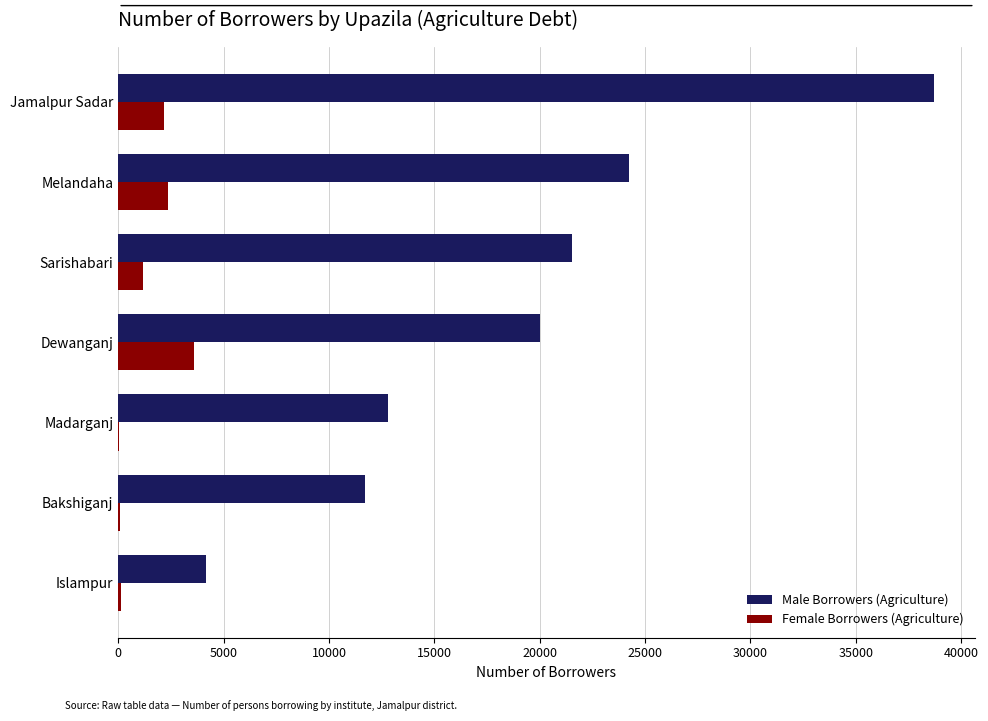

What is the total value across all series at Jamalpur Sadar?

40866